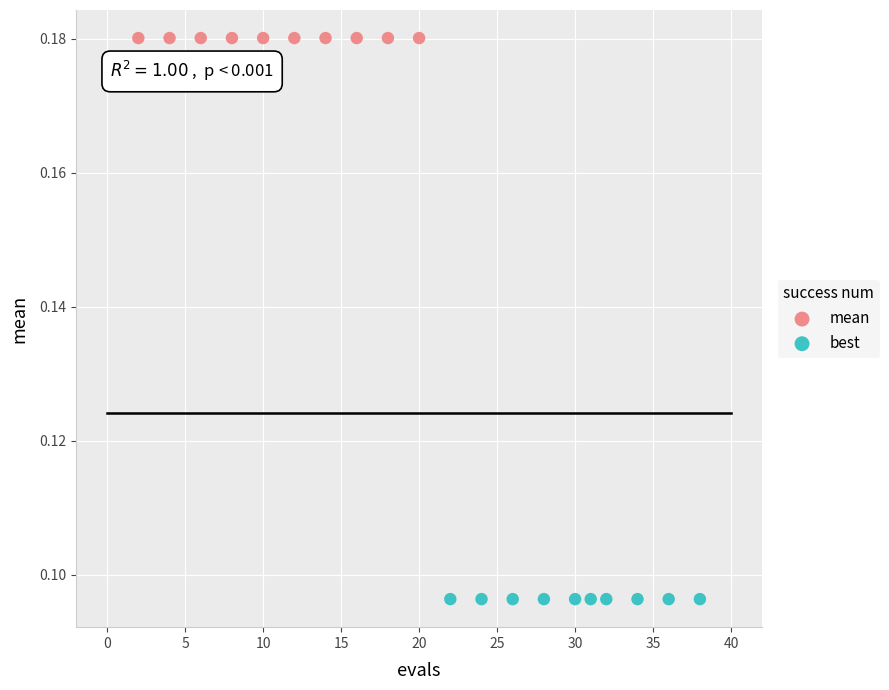

Which series reaches the minimum Y coordinate?

best